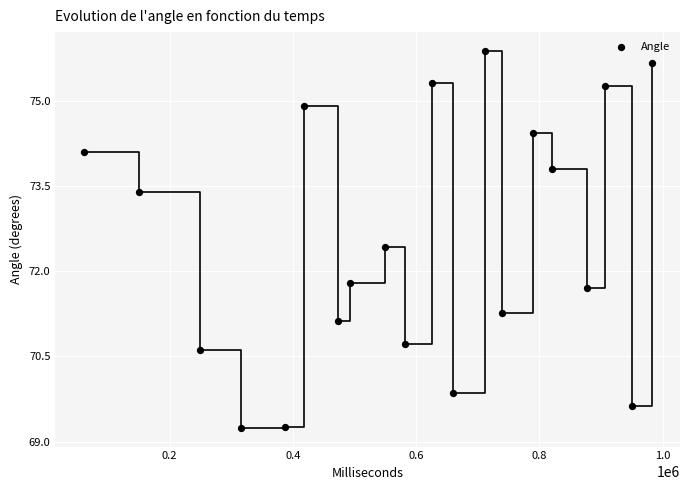

What is the range of Y values (max minus min)?

6.6